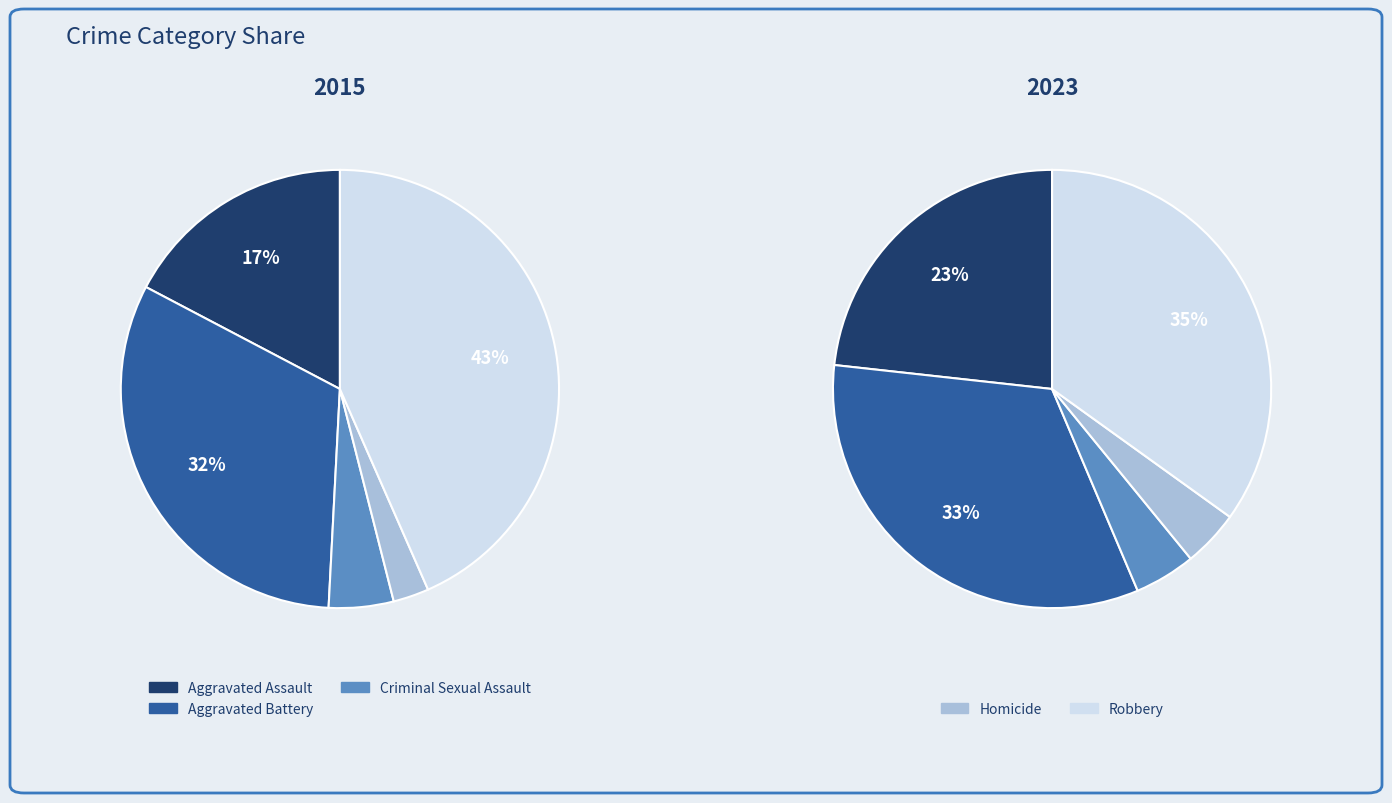

What is the smallest slice in the pie chart?

3